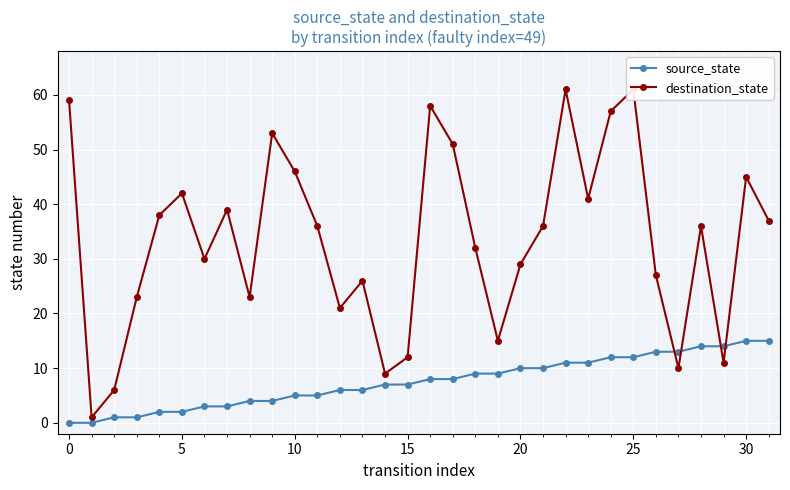

At which category is the sum across all series the highest?

25